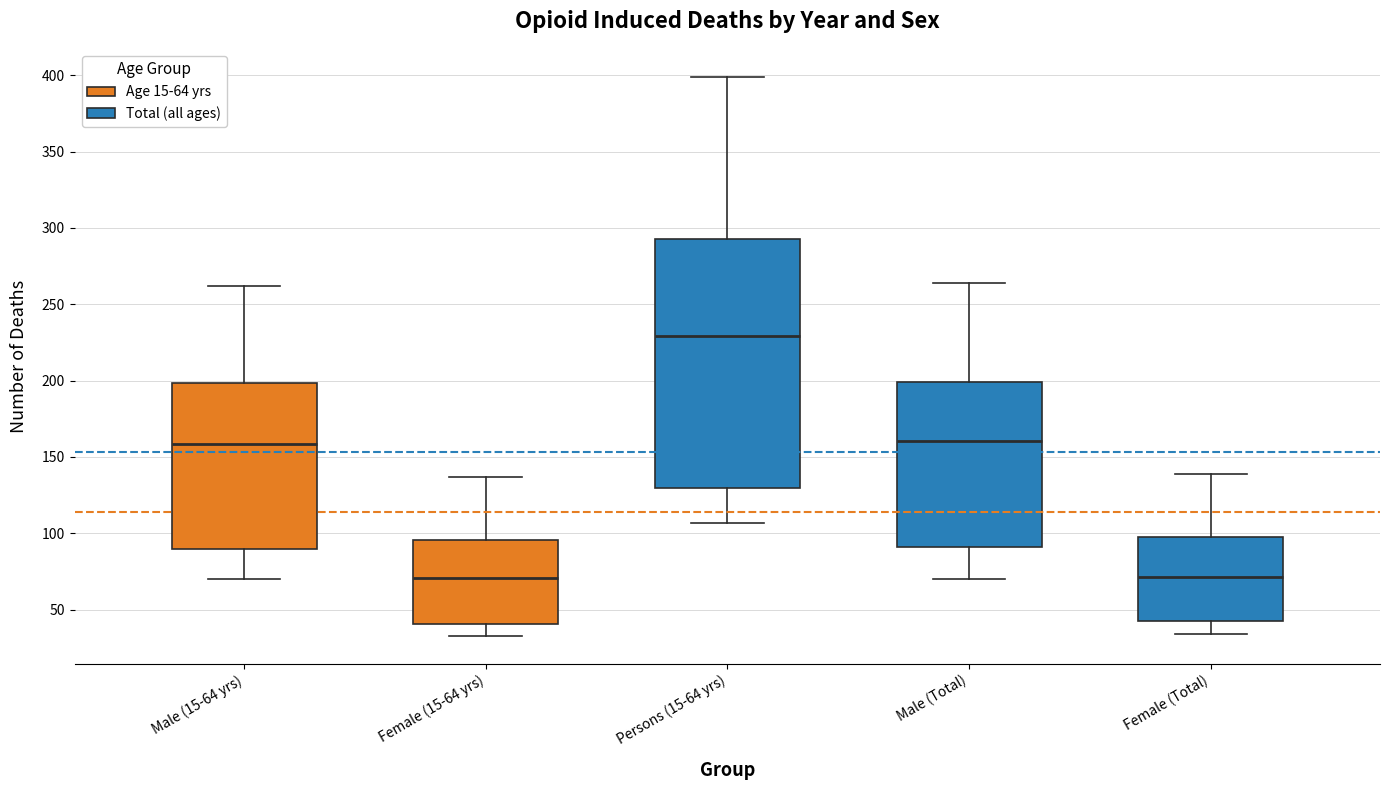

Which box's median line is the highest?

Persons (15-64 yrs)